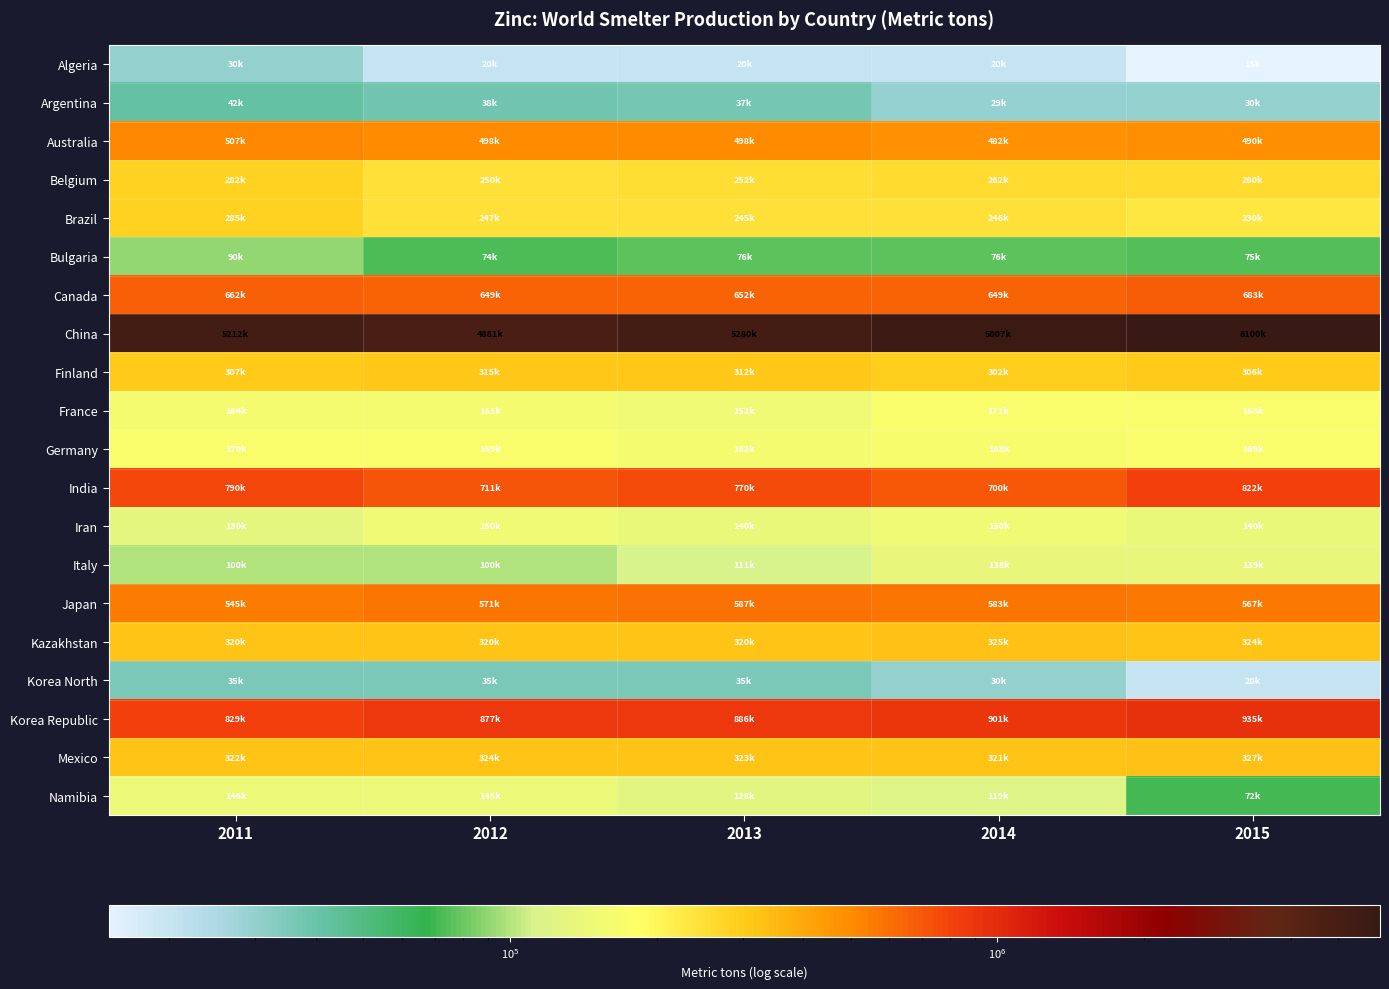

Between 2011 and 2015, which series saw the biggest shift?

China